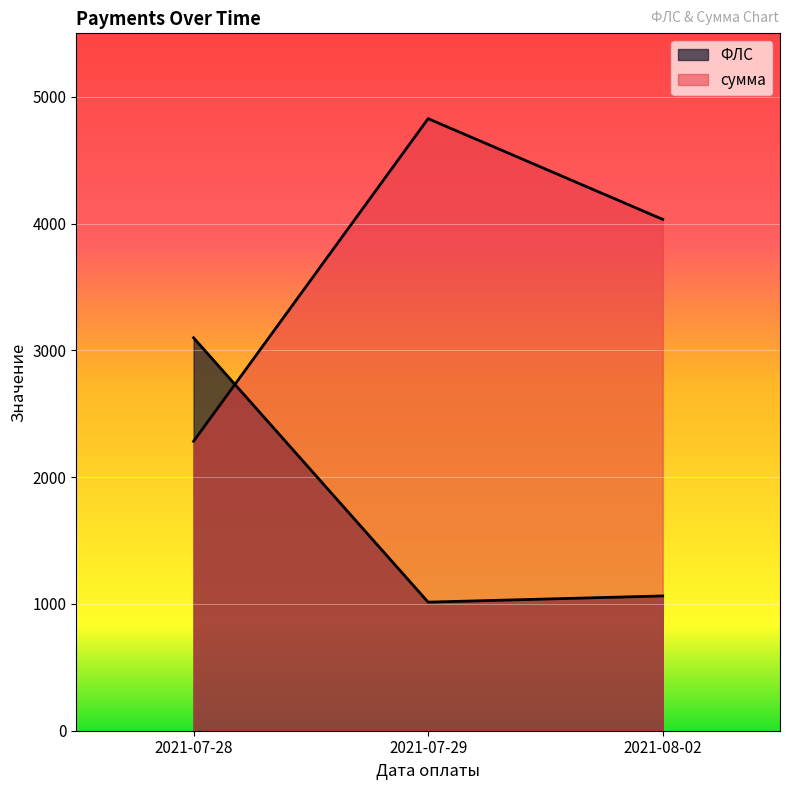

Is it true that ФЛС equals 1014.0 at 2021-07-29?

True